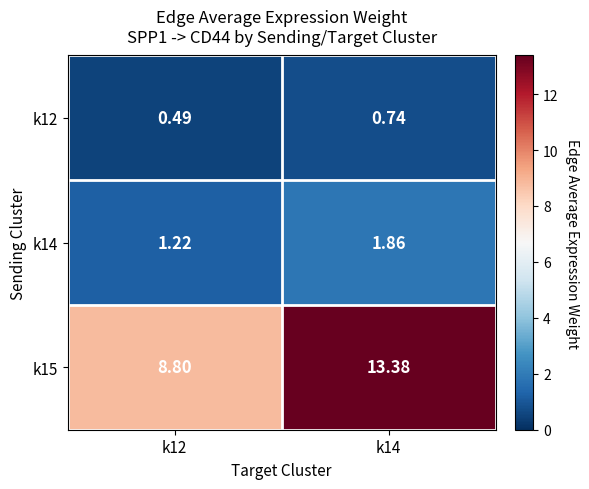

Is the value of k14 at k14 greater than the value of k12 at k12?

Yes